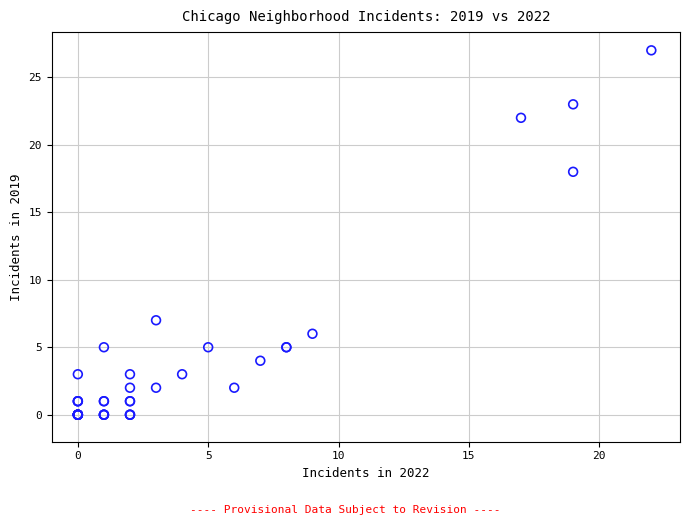

What Y value in the scatter plot is closest to 13?

18